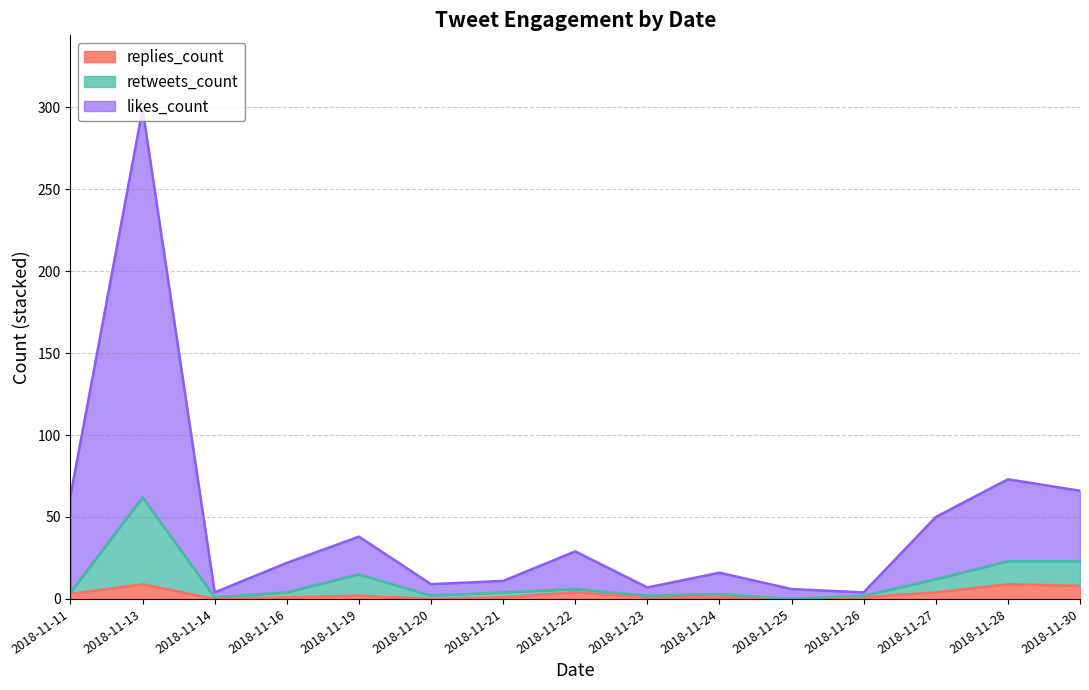

The value of retweets_count at 2018-11-23 is 4. True or false?

False